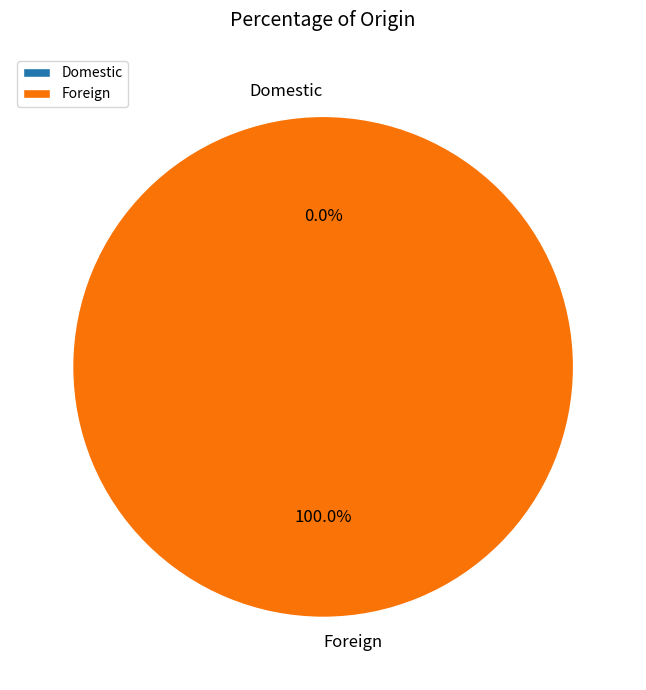

Is it true that Foreign is 100% of the pie?

True